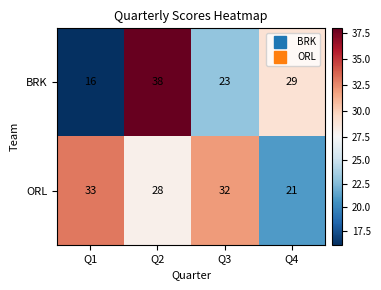

How many categories are shown in the chart?

4